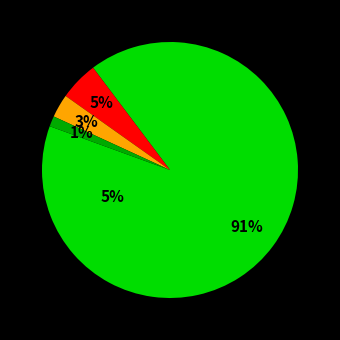

Is it true that Single-point crossover is 62% of the pie?

False